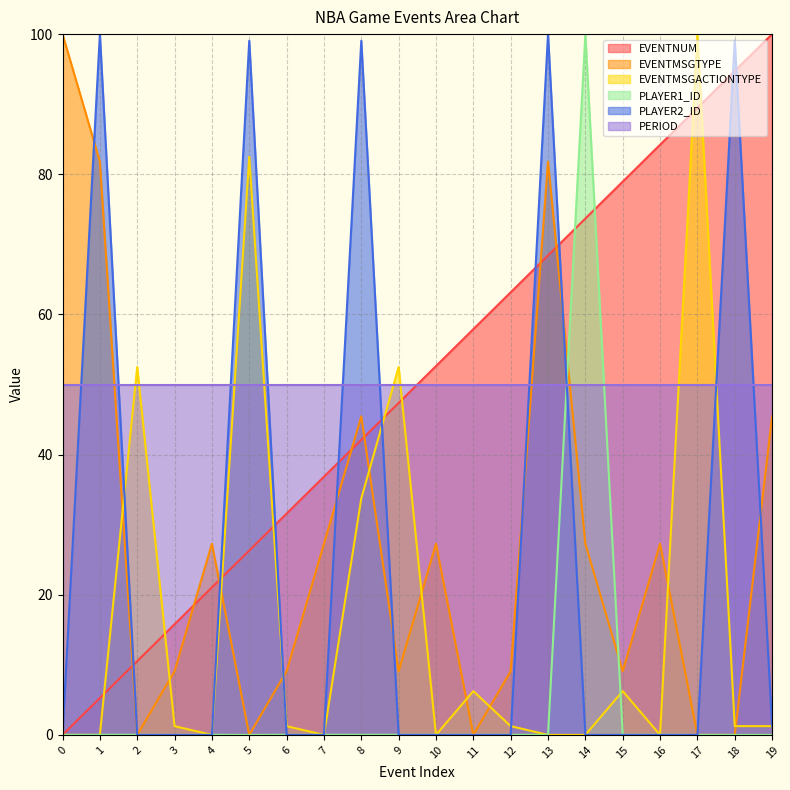

Which category has the highest value in the EVENTNUM series?

19